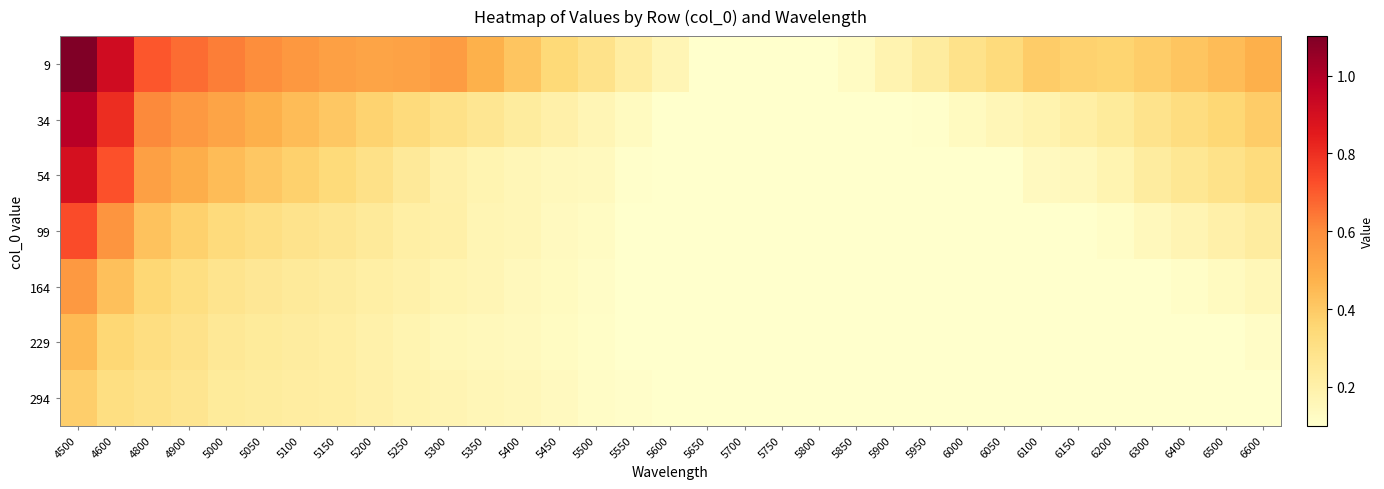

At which category is the sum across all series the highest?

4500